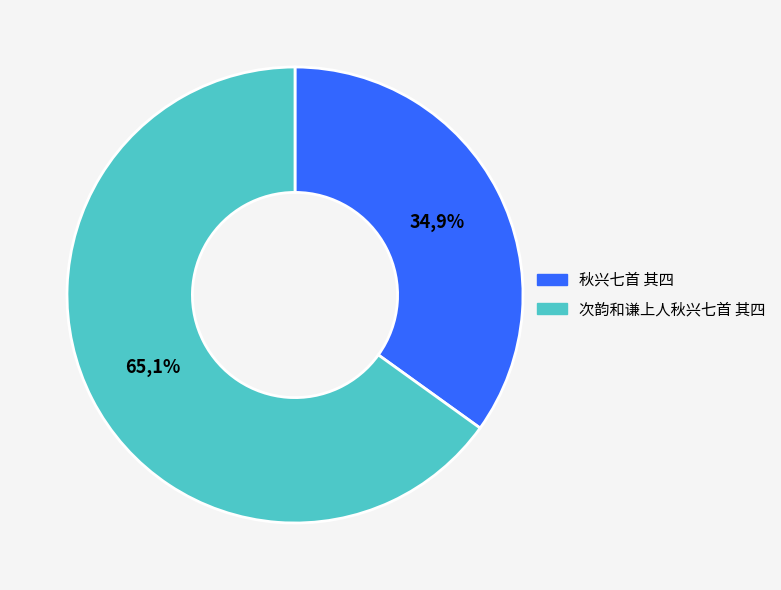

Count the number of slices in the pie.

2